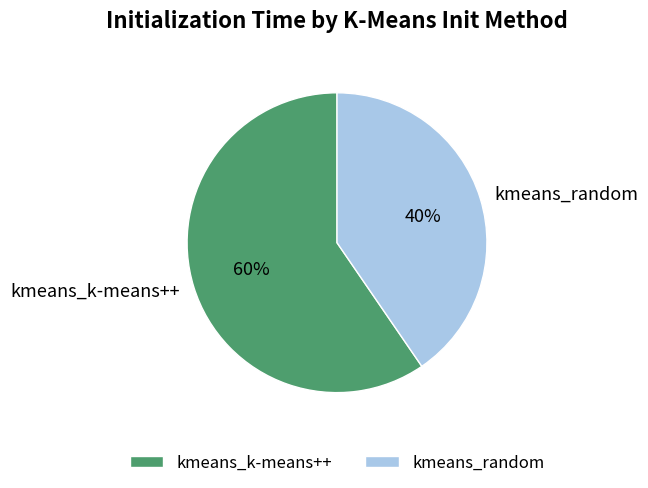

What is the majority slice?

kmeans_k-means++